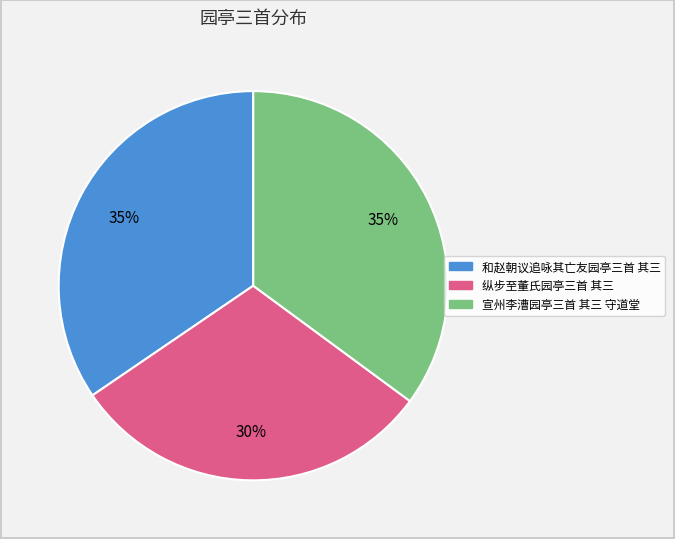

To the nearest percent, what is the difference between the largest and smallest slice percentages?

5%